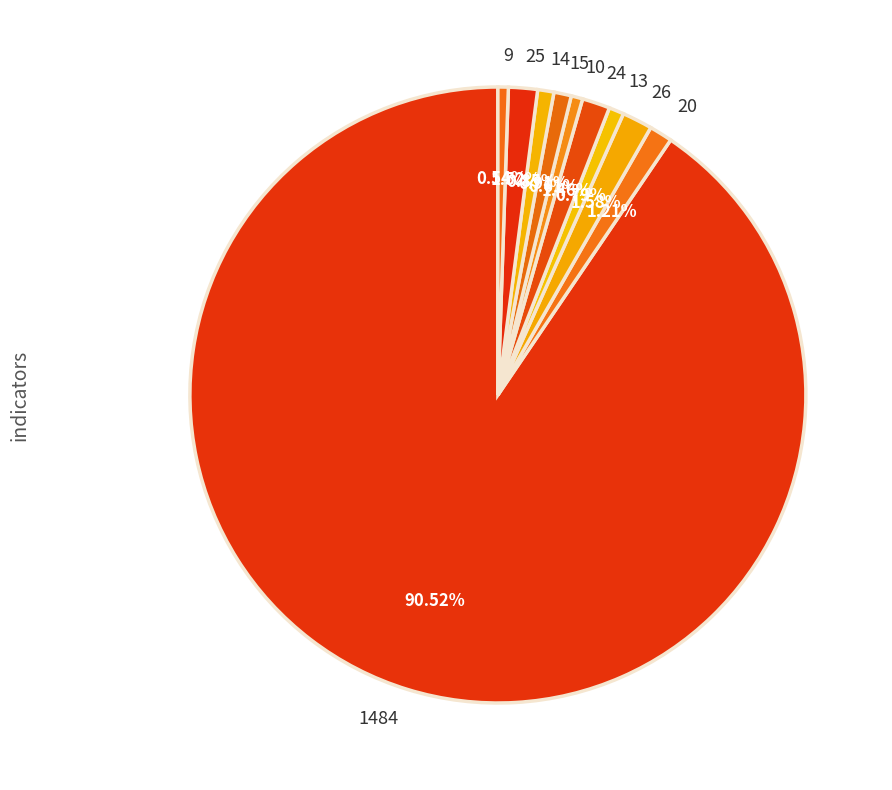

To the nearest percent, what is the combined percentage of 20 and 15?

2%